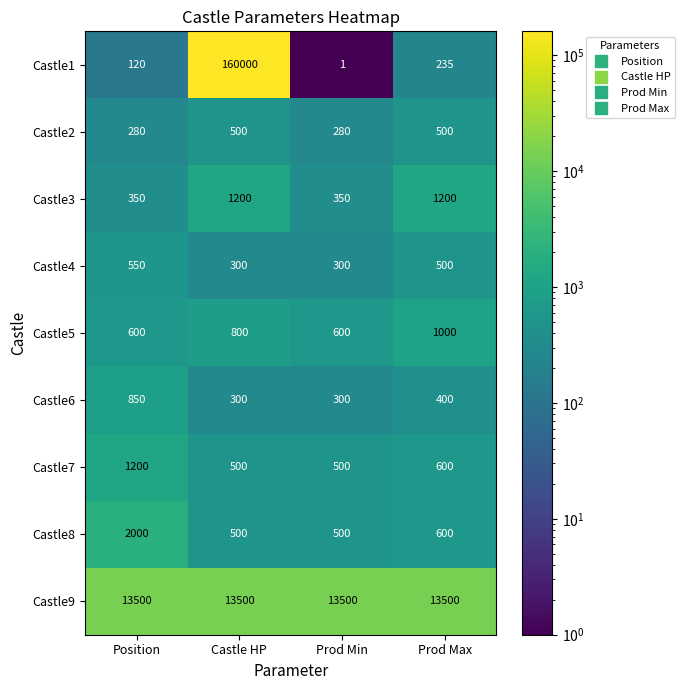

True or false: Castle7 has a value of 1200 at Position.

True